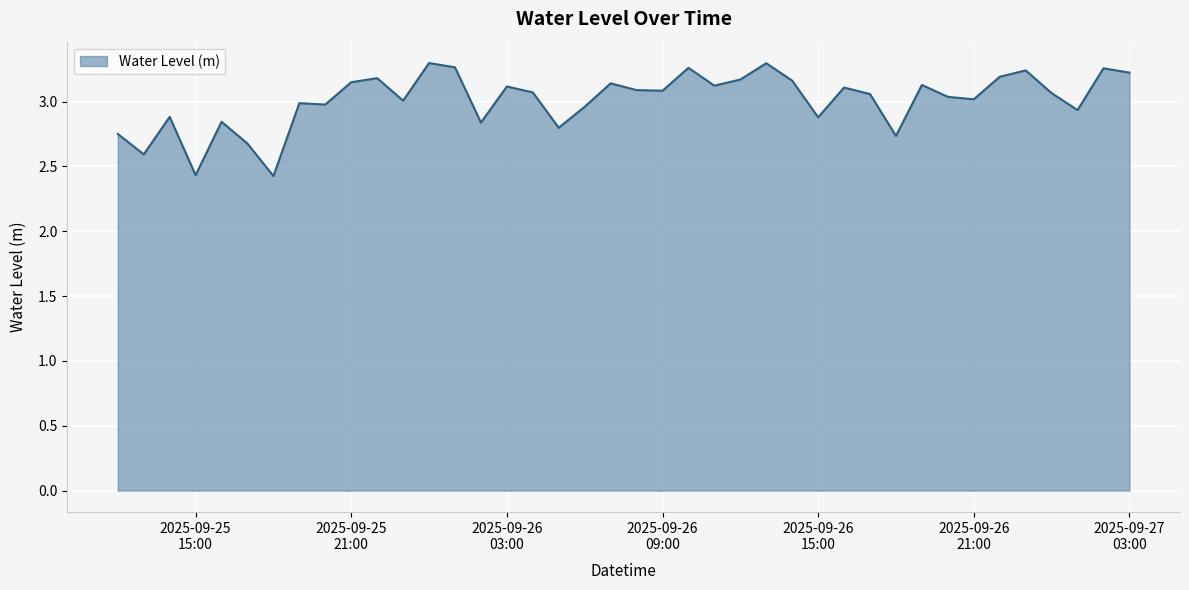

What is the difference between the maximum and minimum values?

0.9